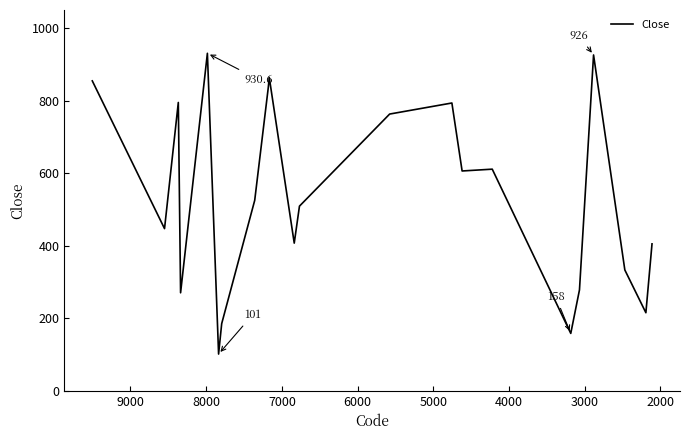

What is the greatest value displayed?

930.6